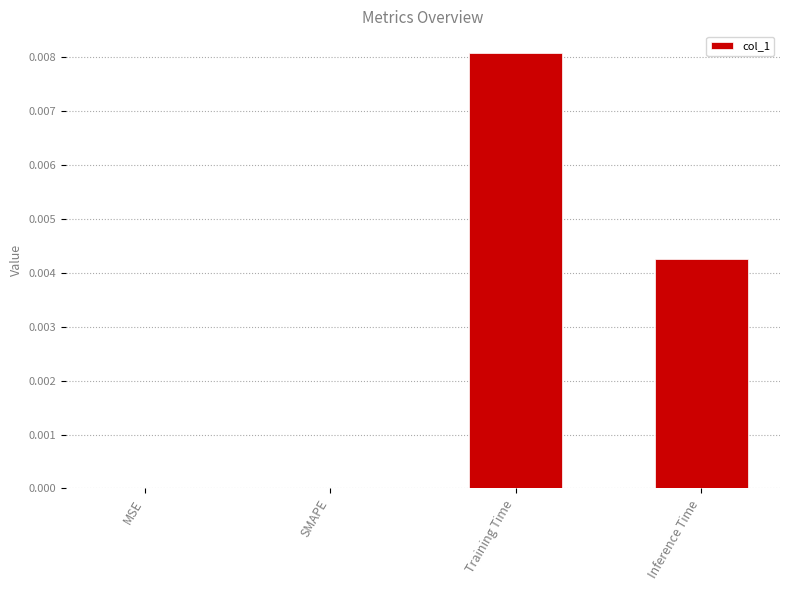

The chart shows a value of 0.0 at SMAPE. True or false?

True